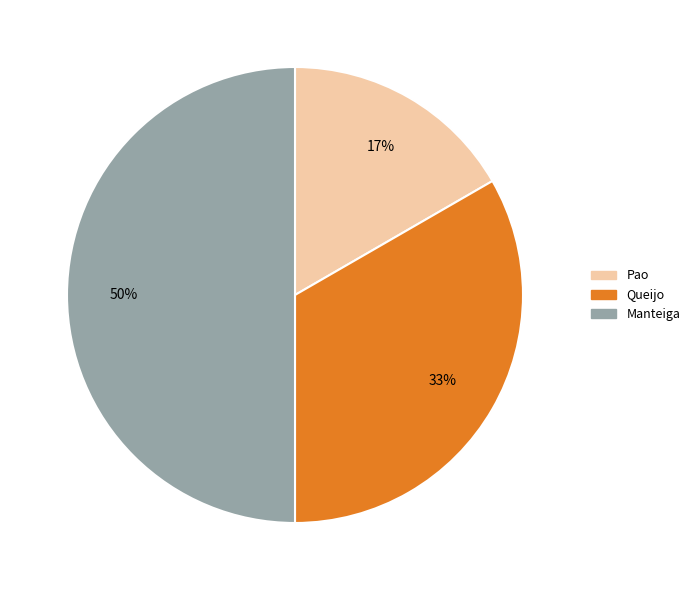

Is Pao the majority of the pie?

No